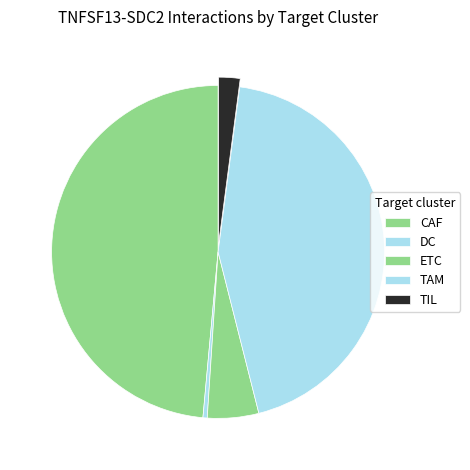

True or false: DC accounts for 1% of the total.

False